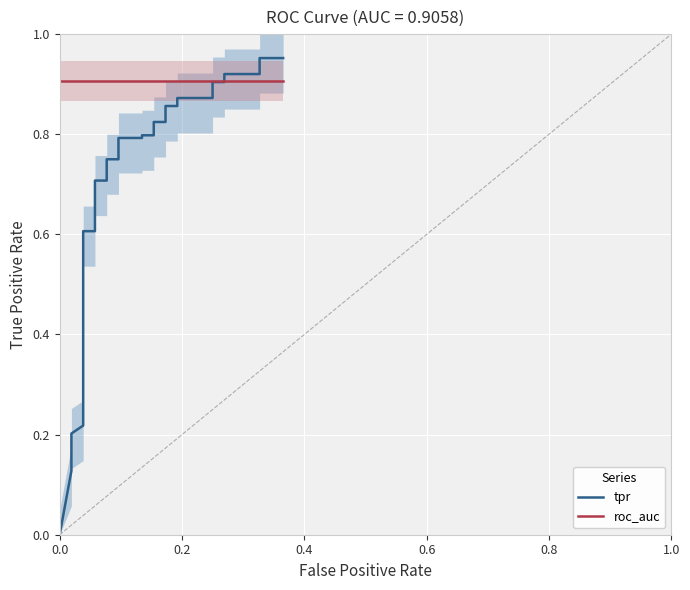

What is the difference between the maximum and second lowest values in the tpr series?

0.8